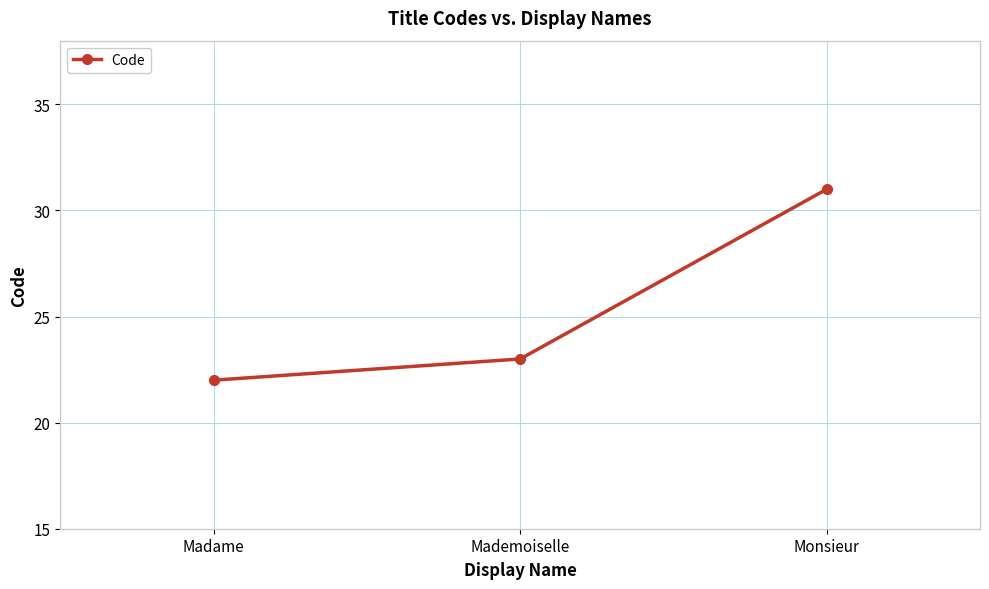

At which label is the value closest to 26?

Mademoiselle